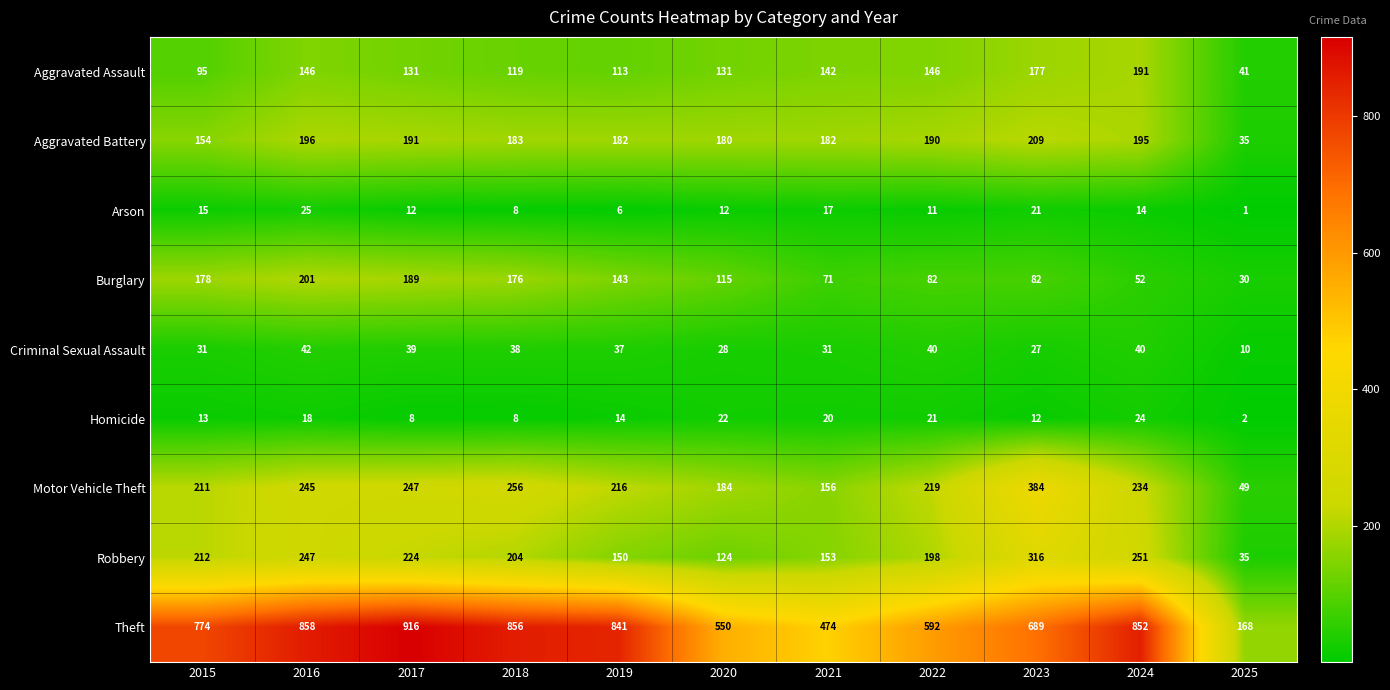

At how many categories does at least one series exceed 631?

7